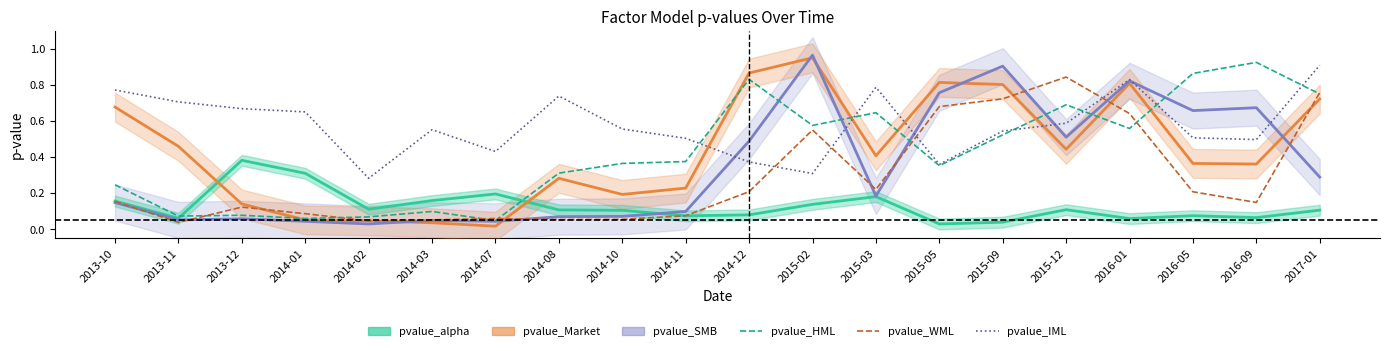

What is the difference between the maximum and minimum values in the pvalue_IML series?

0.6